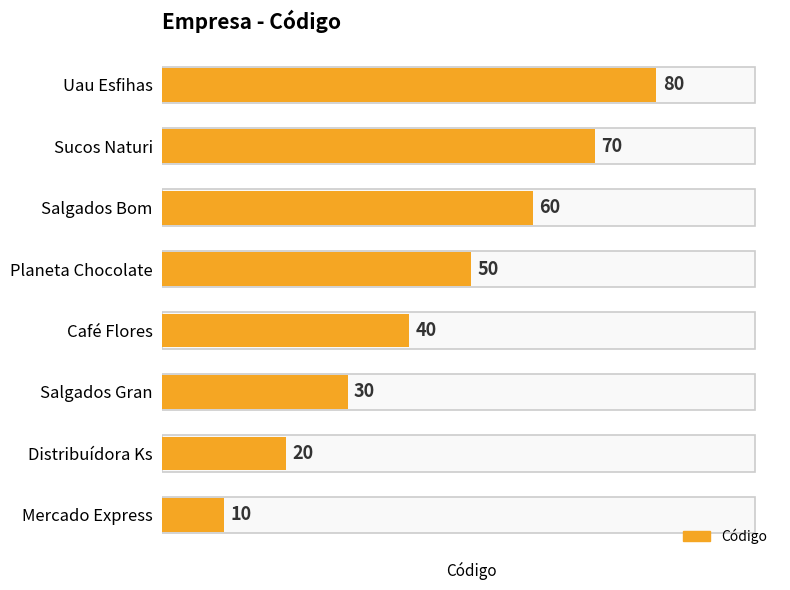

Is it true that the value at Distribuídora Ks is 20?

True